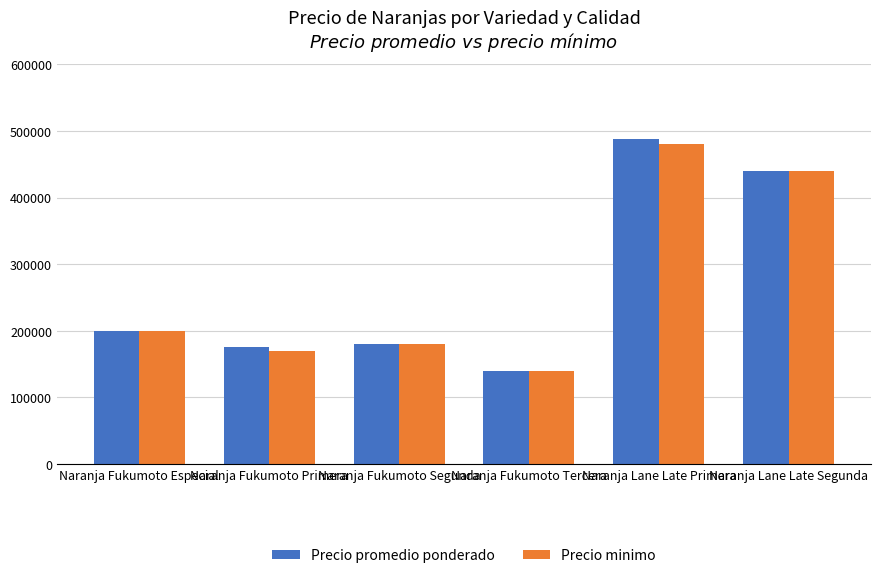

What is the highest value of the Precio promedio ponderado series?

488421